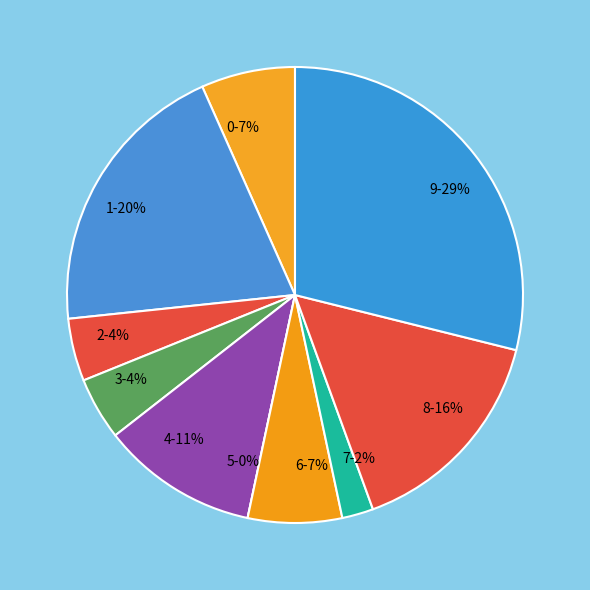

To the nearest percent, what is the average slice percentage?

10%